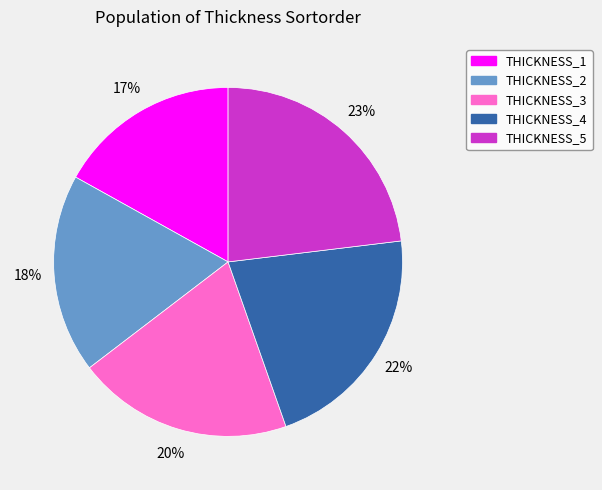

Is there any slice that represents more than half of the pie?

No